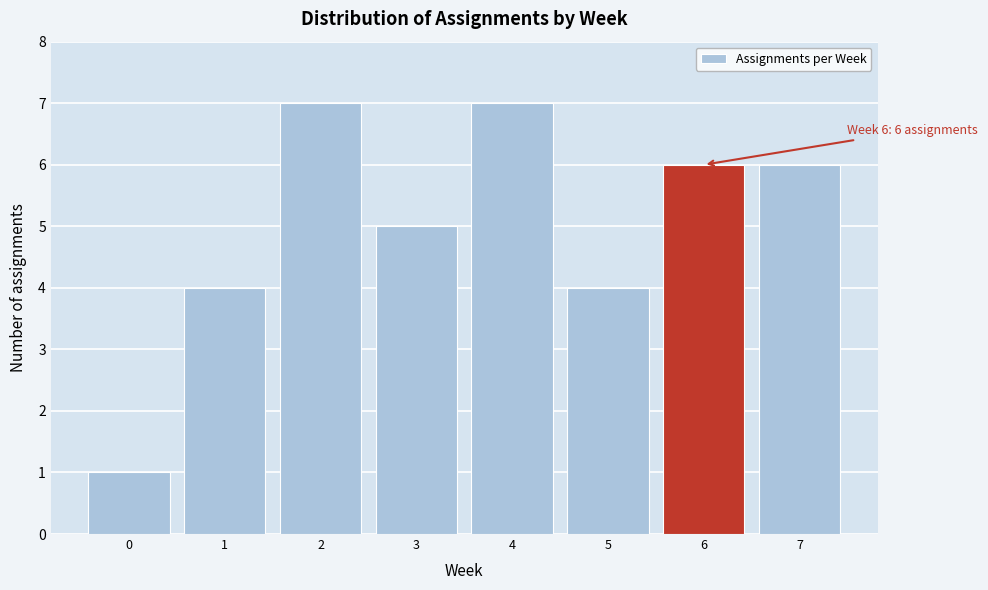

Reading left to right, extract all data points from this chart.

1	4	7	5	7	4	6	6